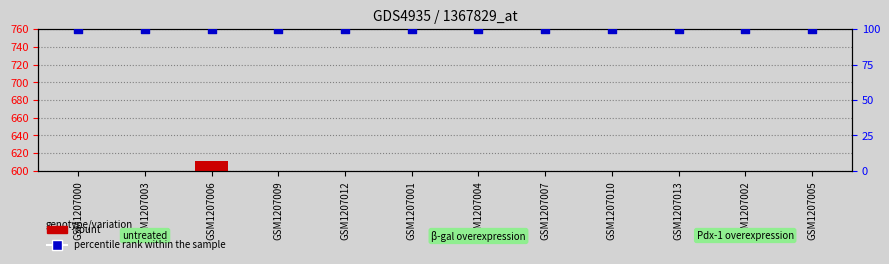

At which category is the sum across all series the highest?

GSM1207006